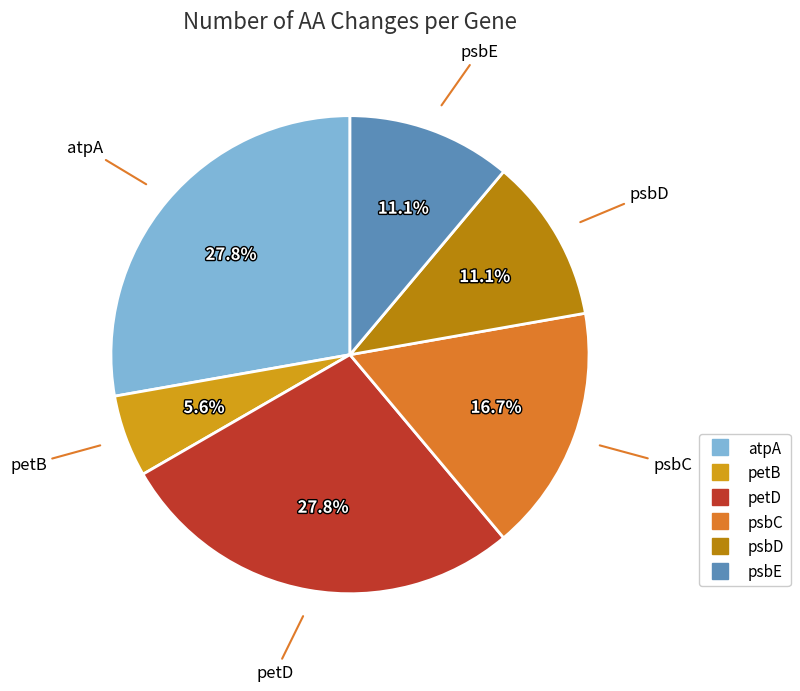

Does any single category account for the majority?

No